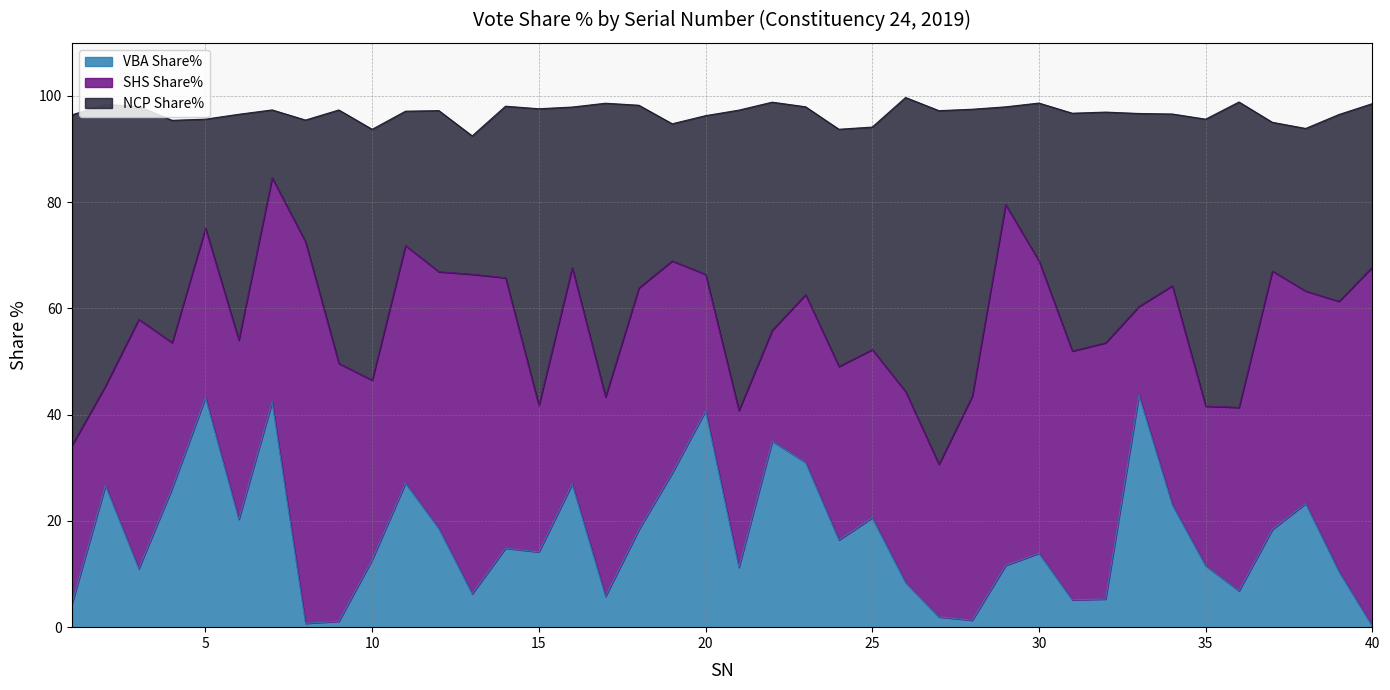

What is the maximum value for VBA Share%?

43.7